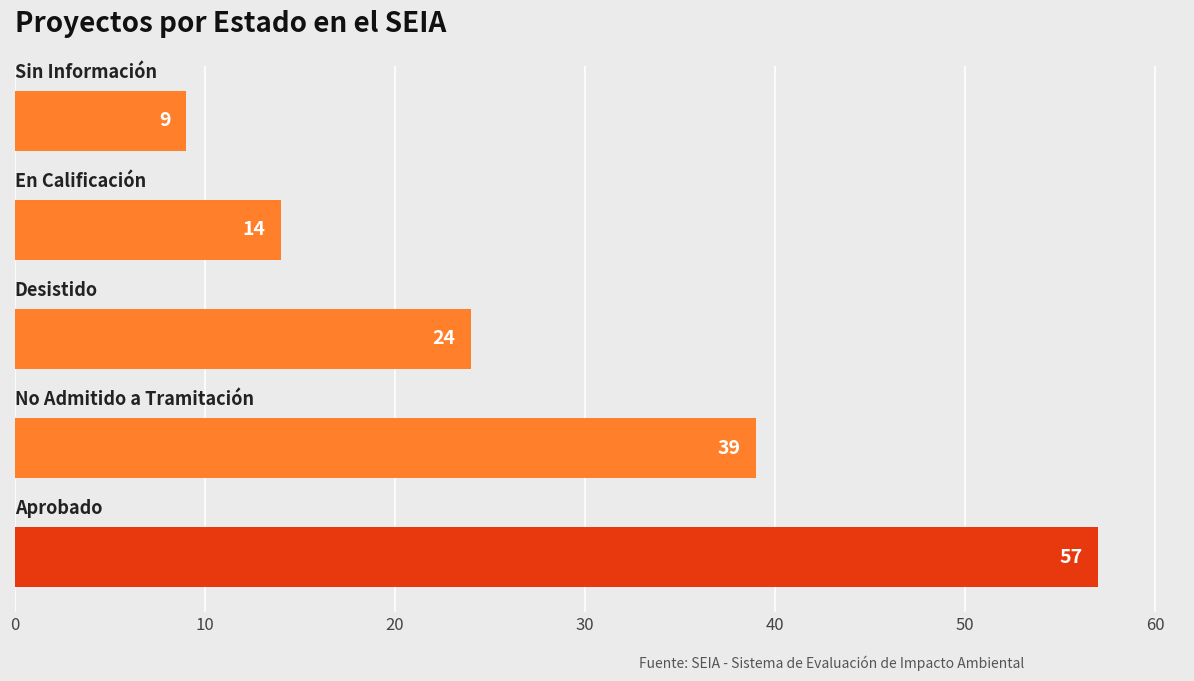

Count the values in the range 14 to 39.

3